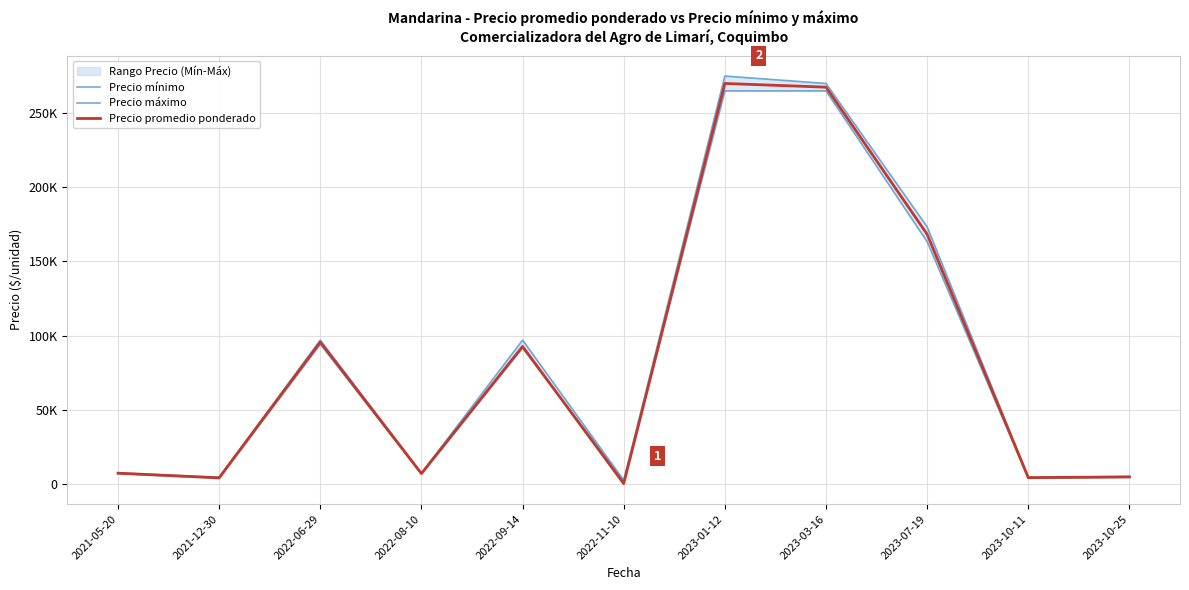

Which series ends up on top after the final intersection of Precio mínimo and Precio promedio ponderado?

Precio promedio ponderado